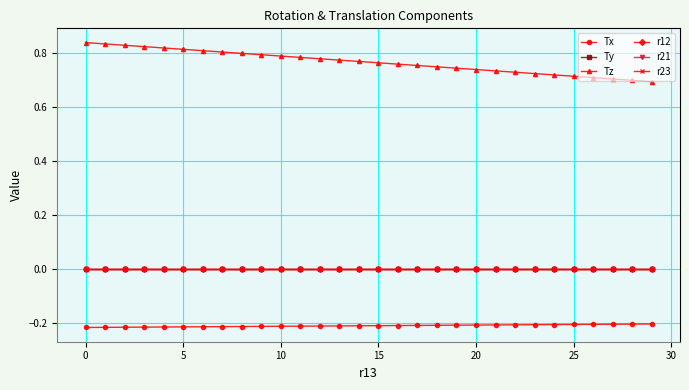

Is this an area chart (filled region under the line)?

No